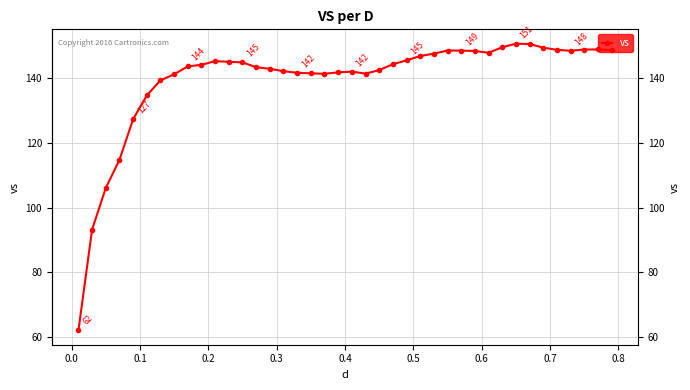

What is the value of the 33rd point from the left?

150.6